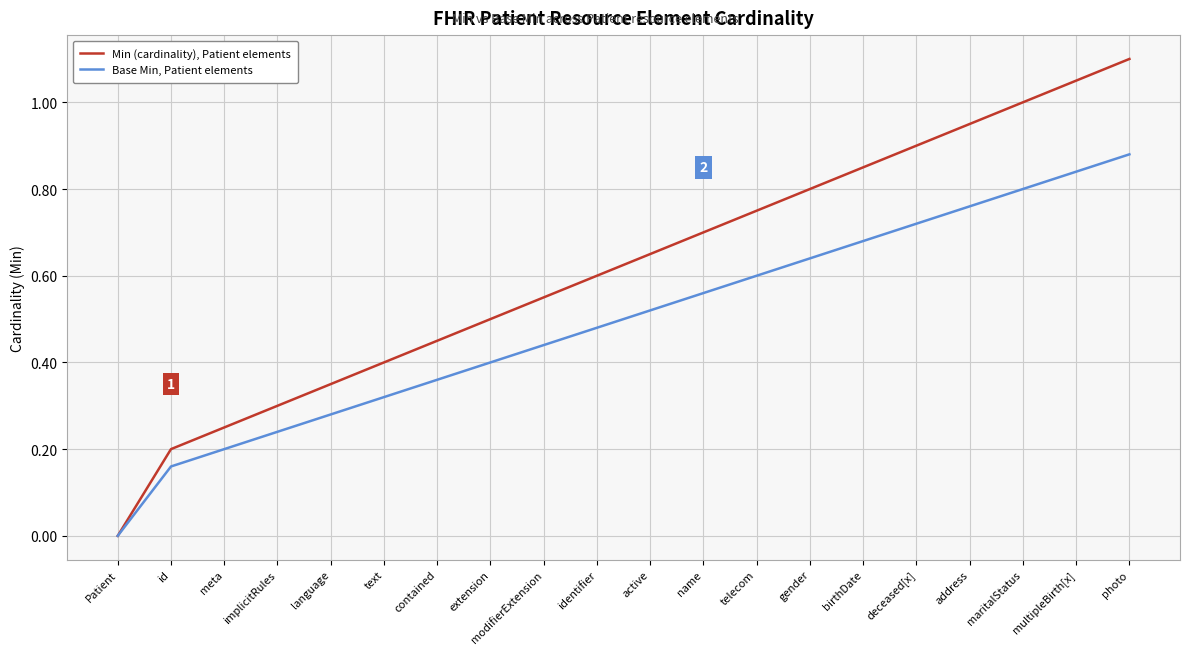

At which category is the sum across all series the highest?

photo